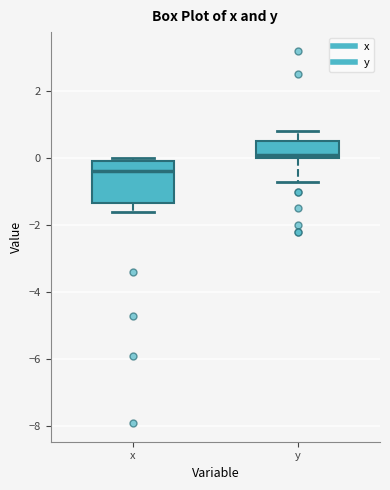

Comparing the boxes themselves (not the whiskers), which one is the tallest?

x